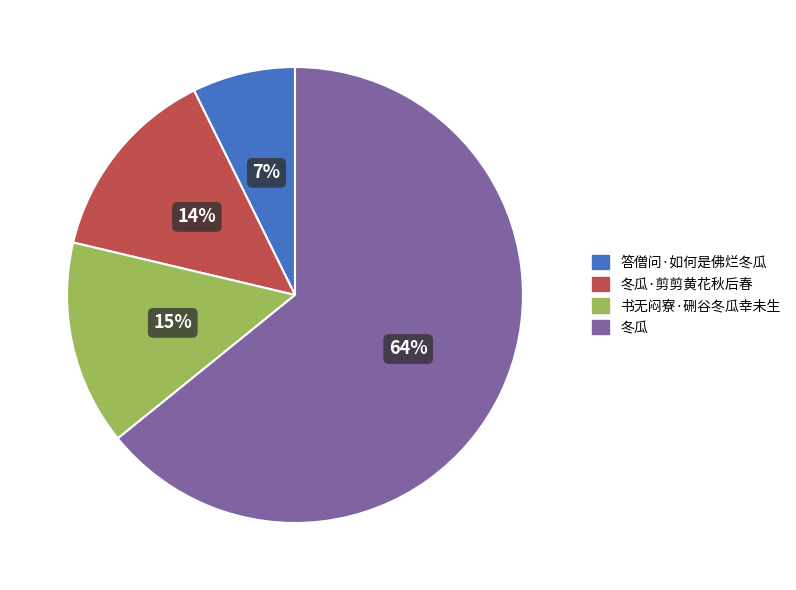

What percentage is the 冬瓜 slice, to the nearest percent?

64%